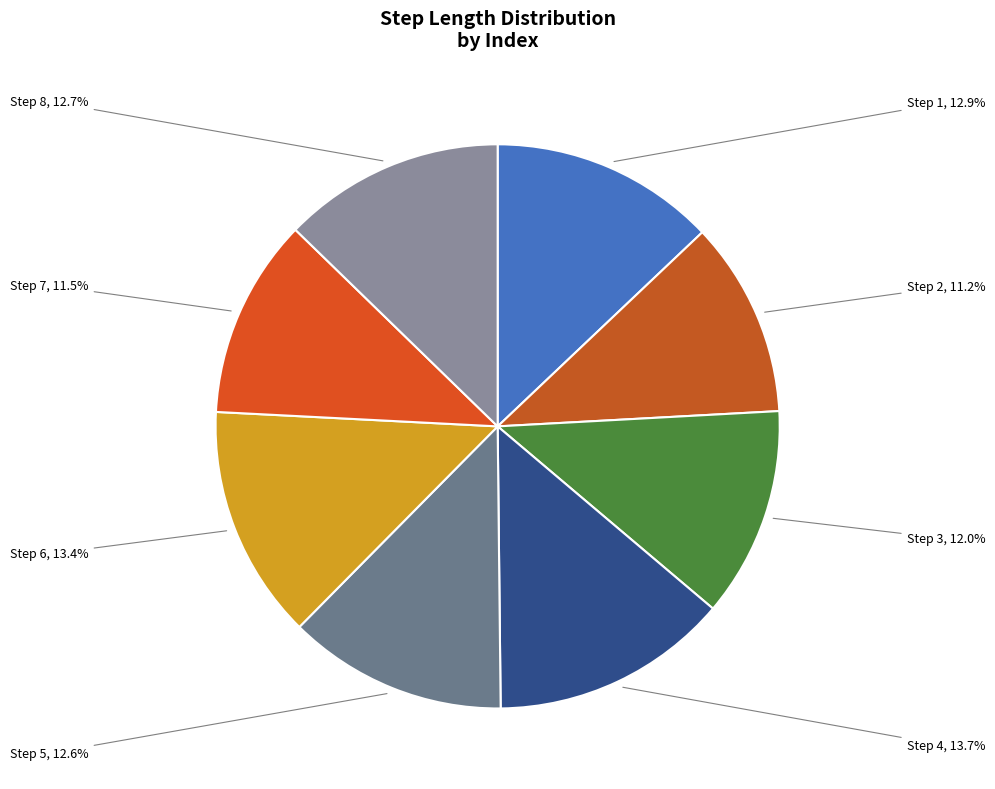

Combined, what portion of the pie is Step 7 and Step 6?

24.9%